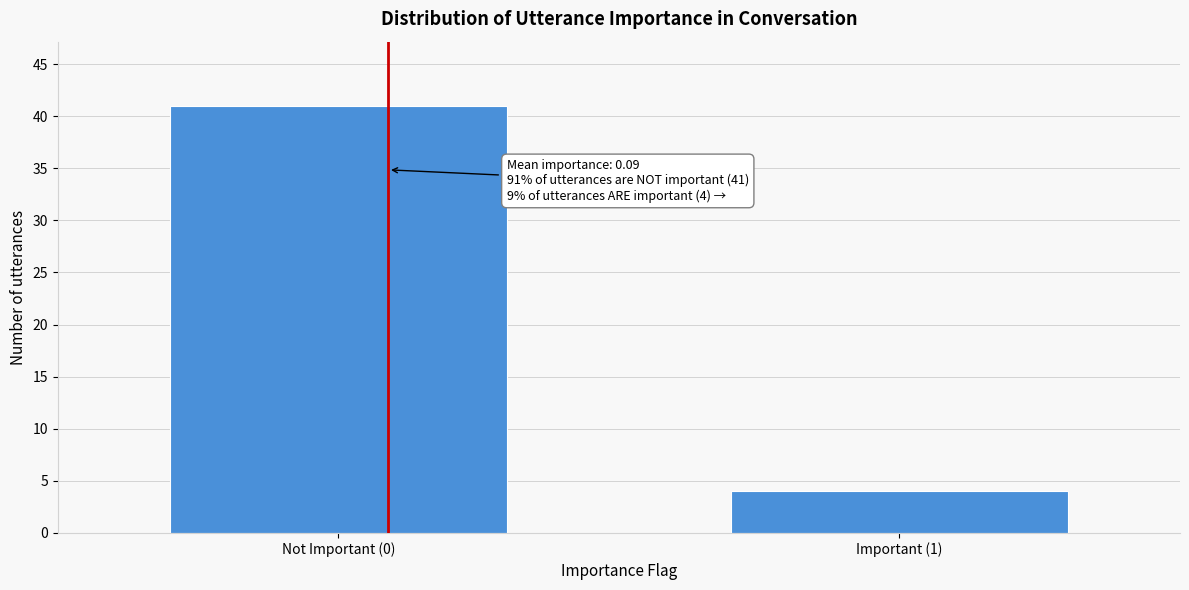

Reading right to left, list all the values displayed in this chart.

4	41